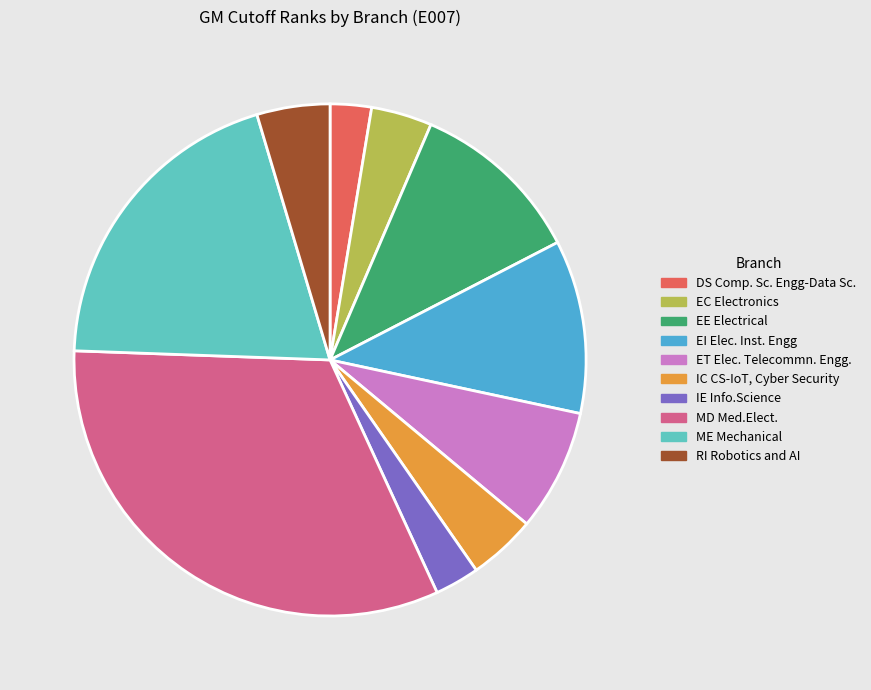

Which has a higher value, IC CS-IoT, Cyber Security or IE Info.Science?

IC CS-IoT, Cyber Security